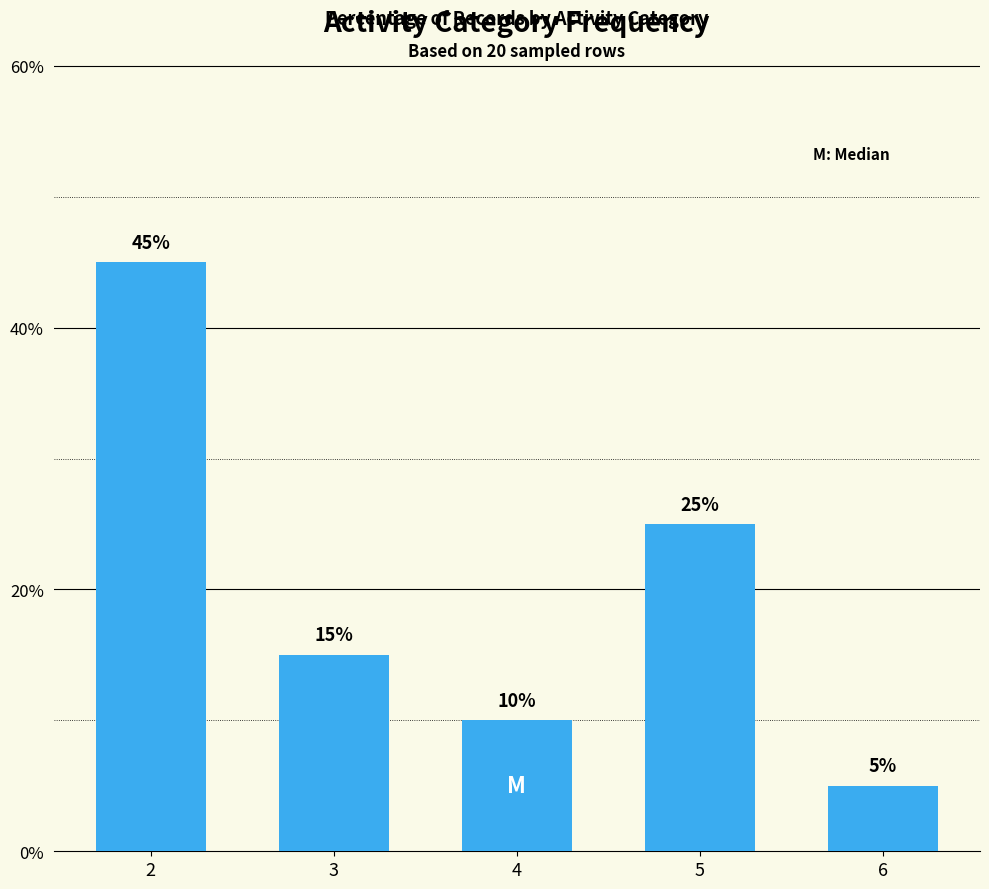

What is the smallest value displayed?

5